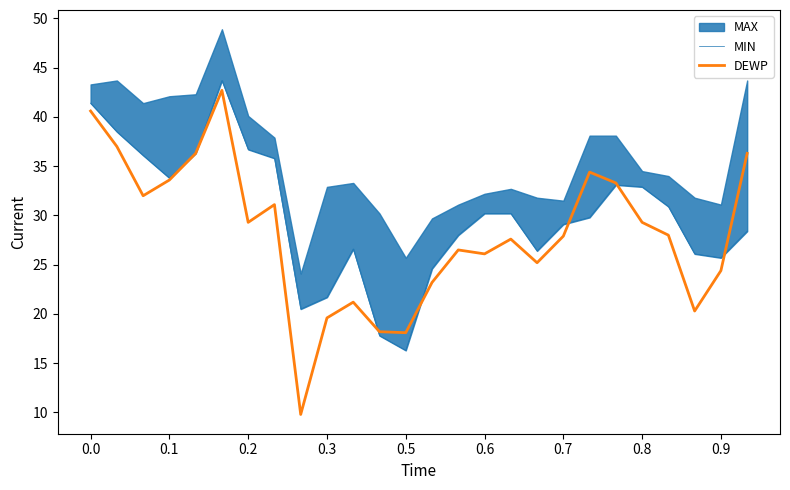

How many data points in MIN are above 30?

13